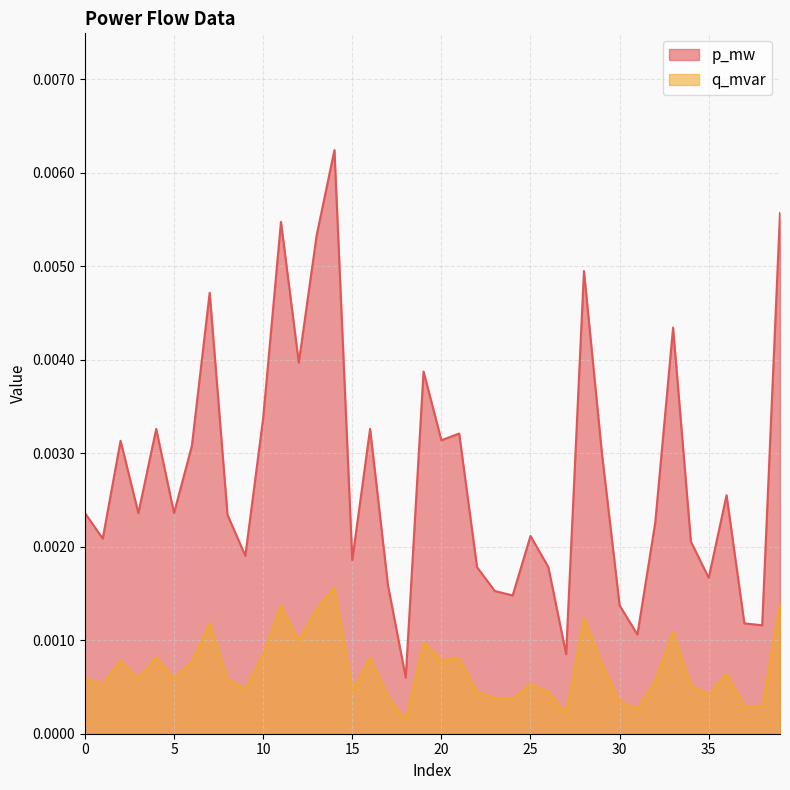

Which category has the lowest value across all series?

18